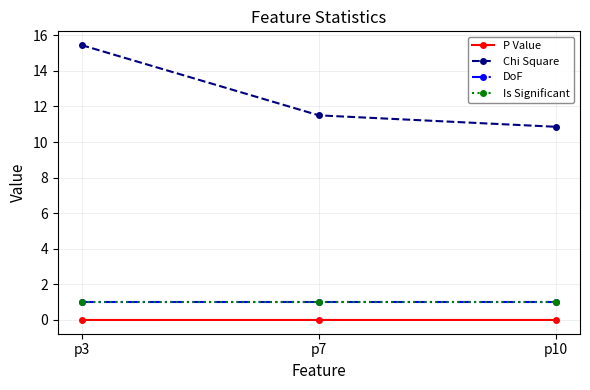

Reading left to right, what are all the values shown in this chart?

P Value: p3=0.0	p7=0.0	p10=0.0
Chi Square: p3=15.4	p7=11.5	p10=10.9
DoF: p3=1.0	p7=1.0	p10=1.0
Is Significant: p3=1.0	p7=1.0	p10=1.0